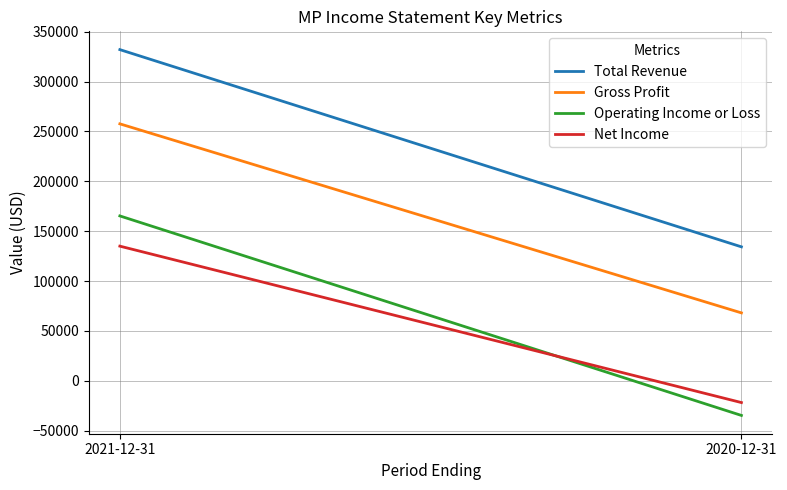

What is the maximum value for Total Revenue?

332000